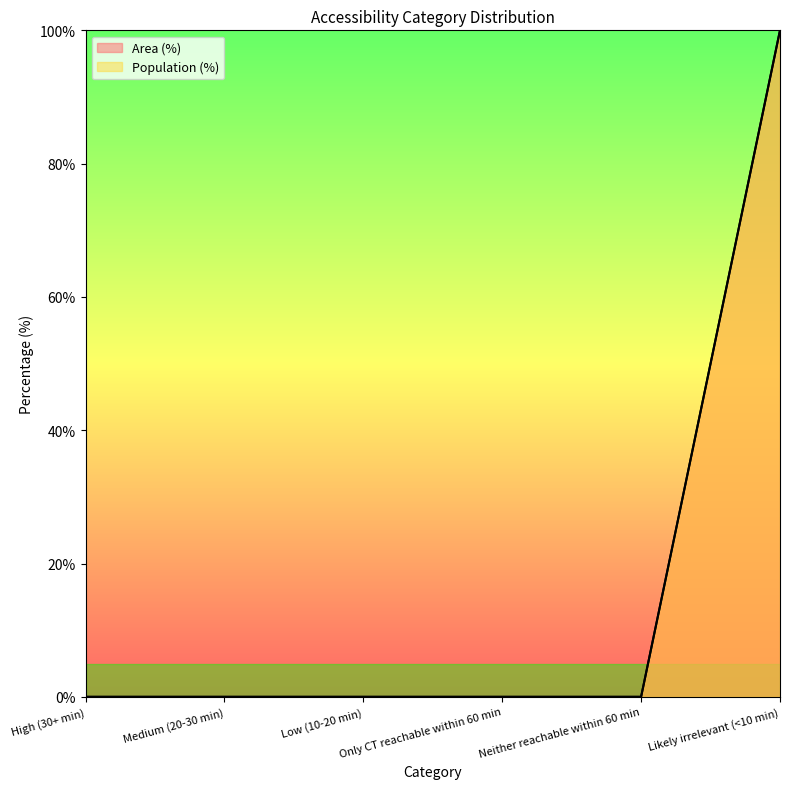

How many distinct data groups are displayed?

2